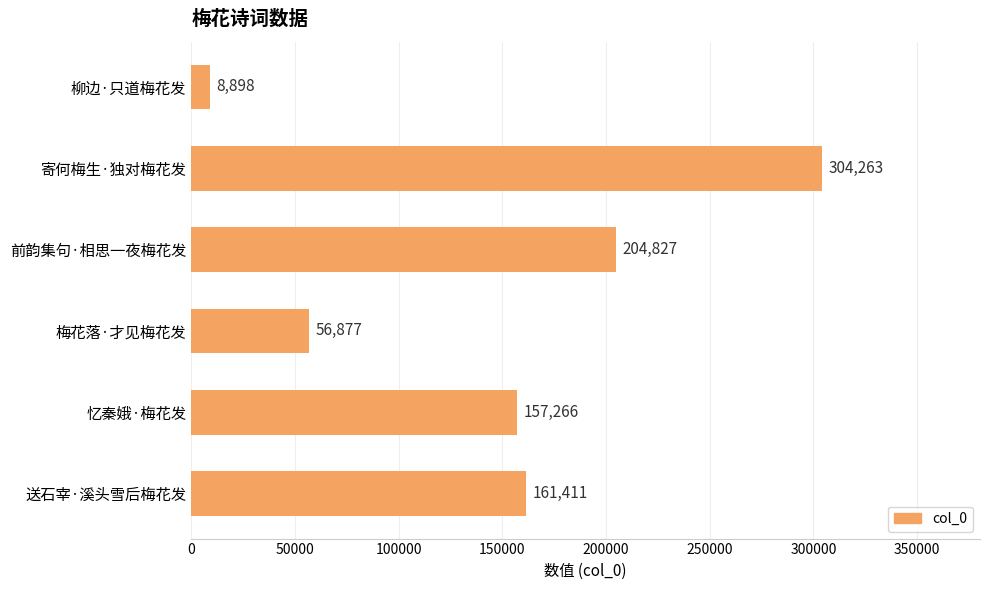

Reading top to bottom, transcribe all the data shown in this chart.

8898	304263	204827	56877	157266	161411